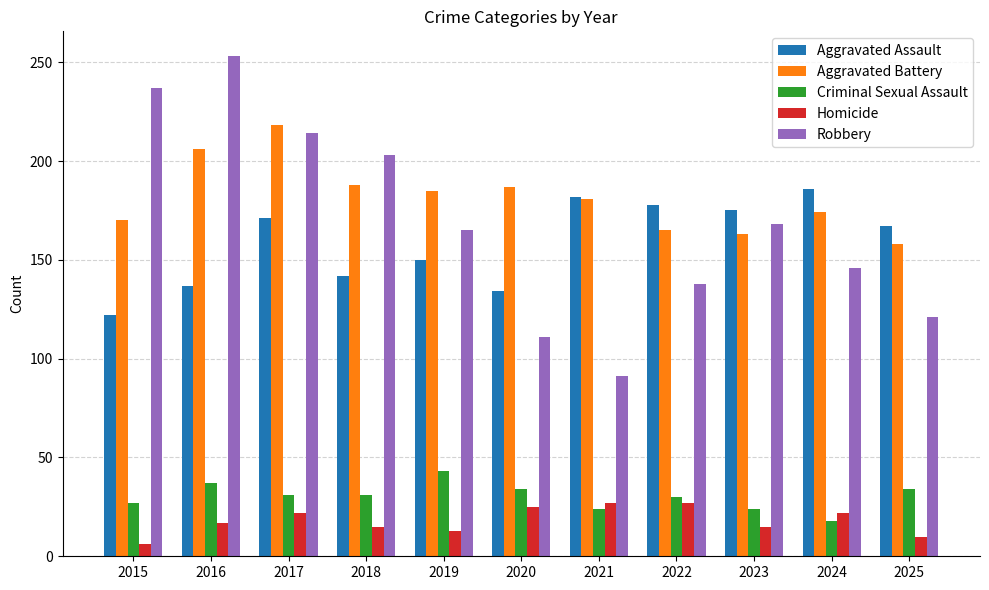

What is the highest value of the Robbery series?

253